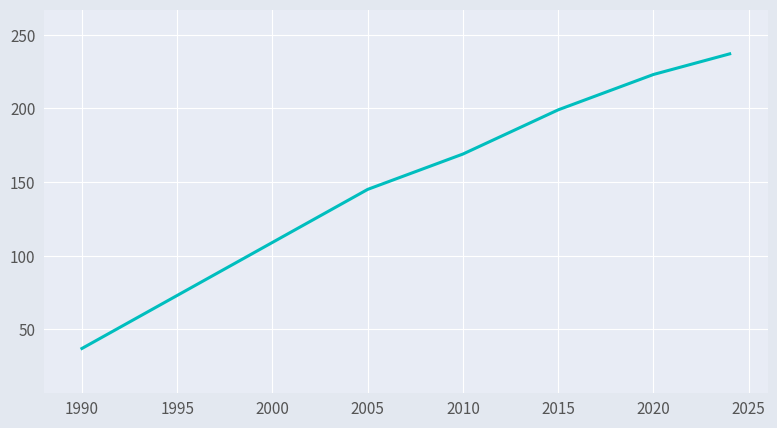

What is the maximum value shown in the chart?

237